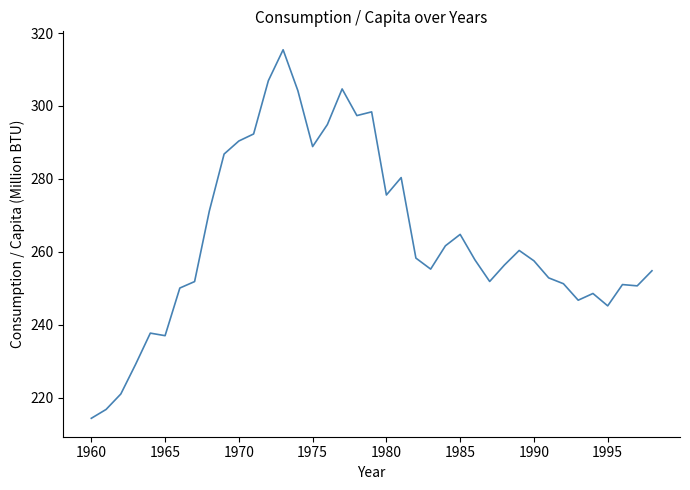

What is the maximum value shown in the chart?

315.4